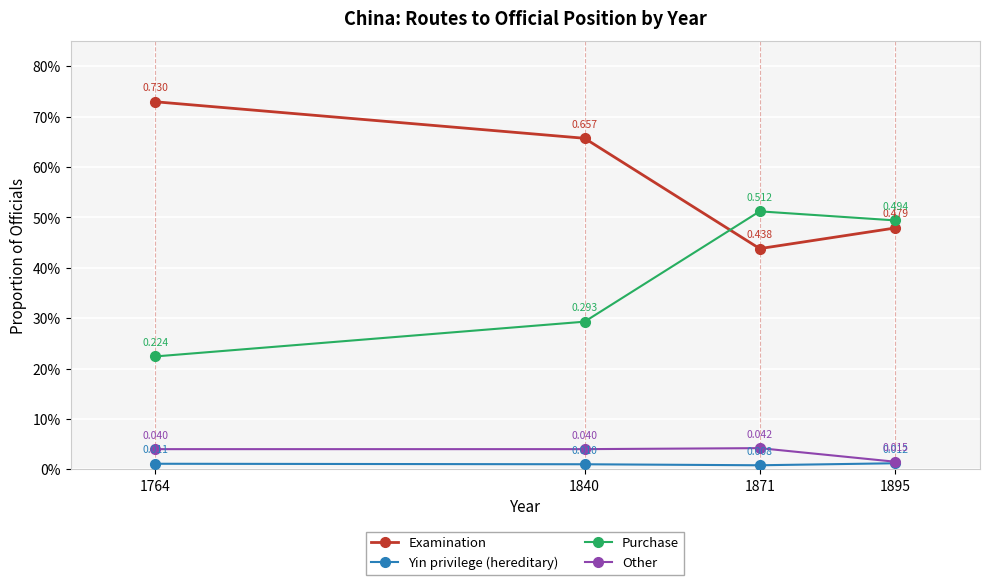

The value of Examination at 1764 is 1.0. True or false?

False